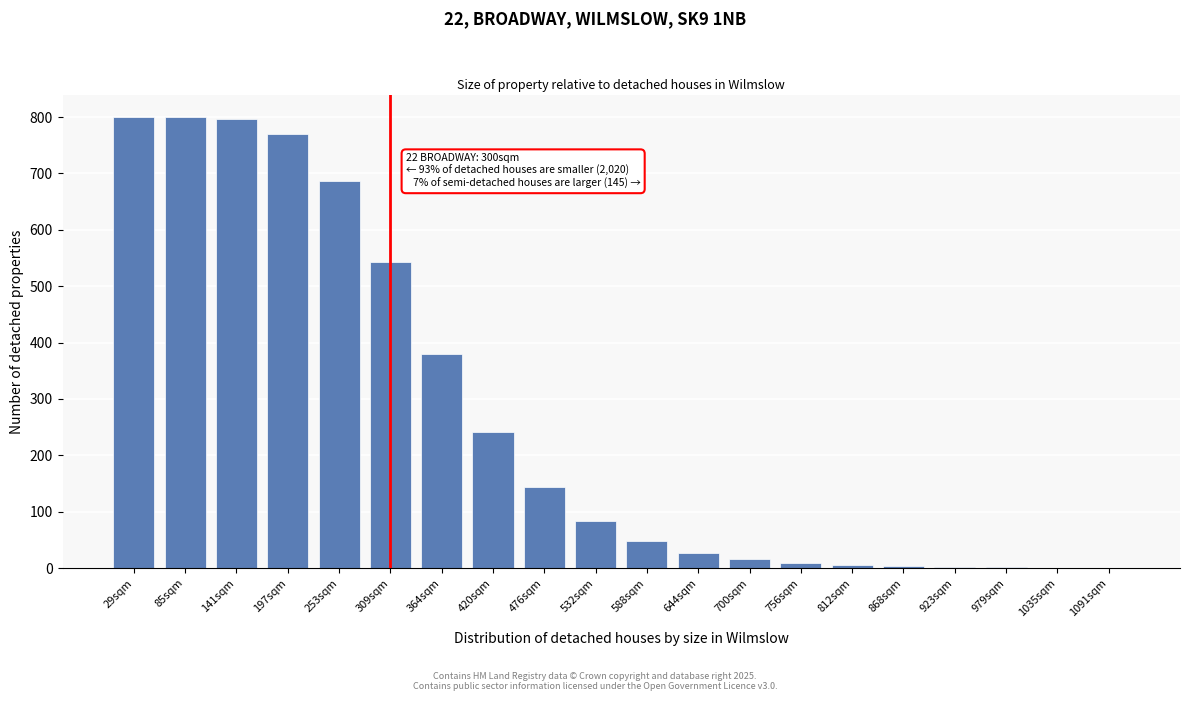

What value does the data have at 420sqm?

241.6